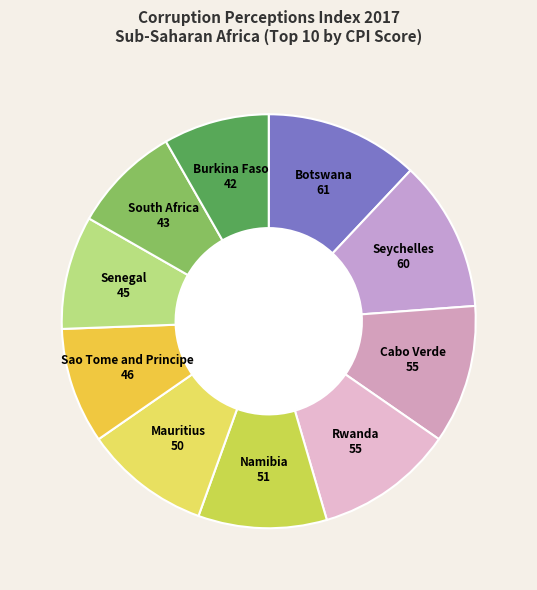

Which has a higher value, South Africa or Cabo Verde?

Cabo Verde